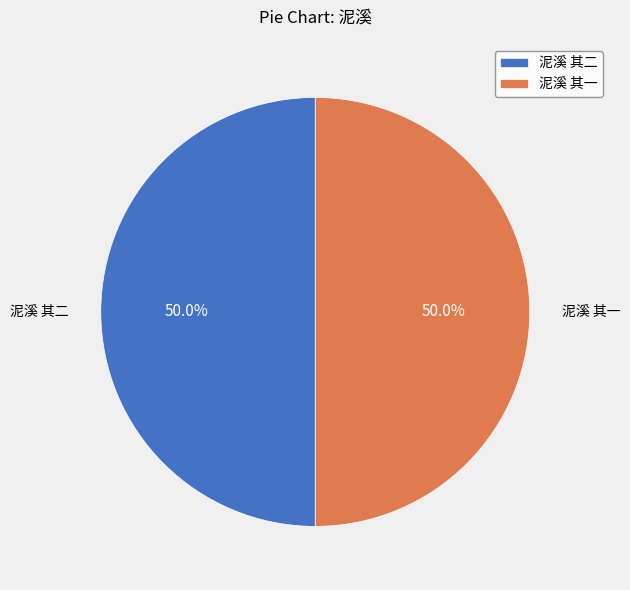

What is the ratio of the value at 泥溪 其二 to the value at 泥溪 其一?

1.0